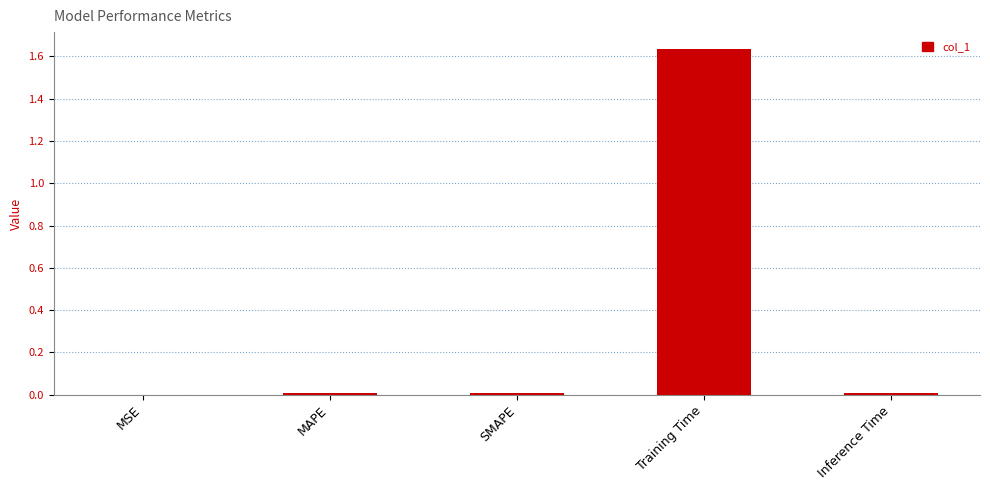

What is the average value?

0.3